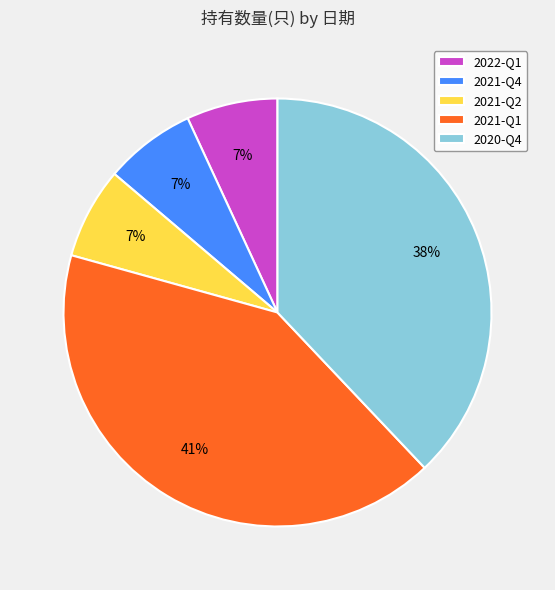

What is the largest slice in the pie chart?

2021-Q1